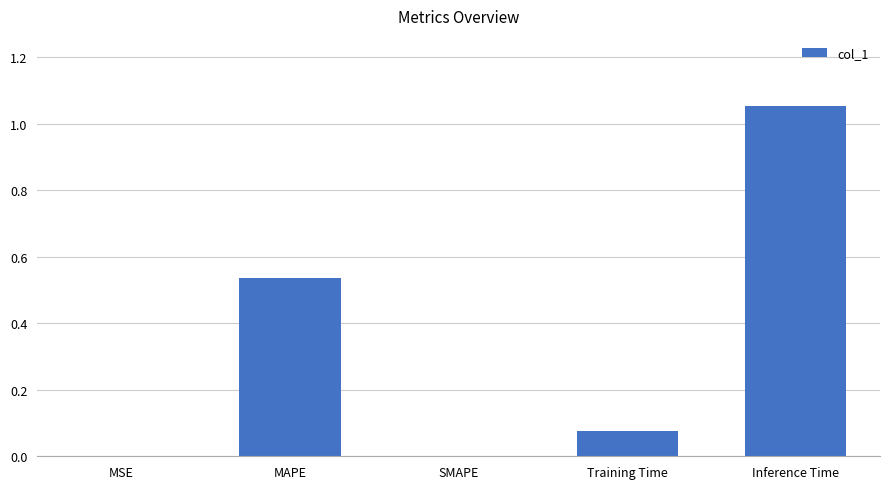

Count the number of data series in this chart.

1